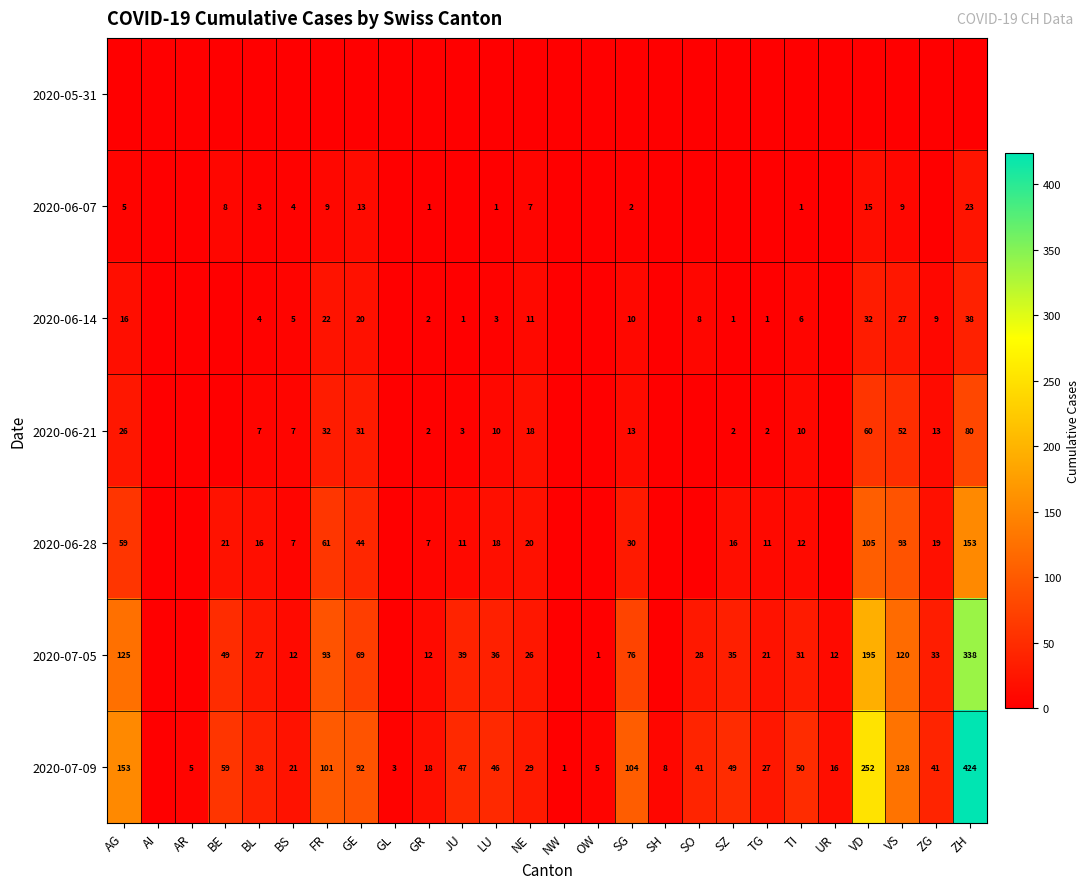

What is the difference between the 2020-06-21 values at FR and TI?

22